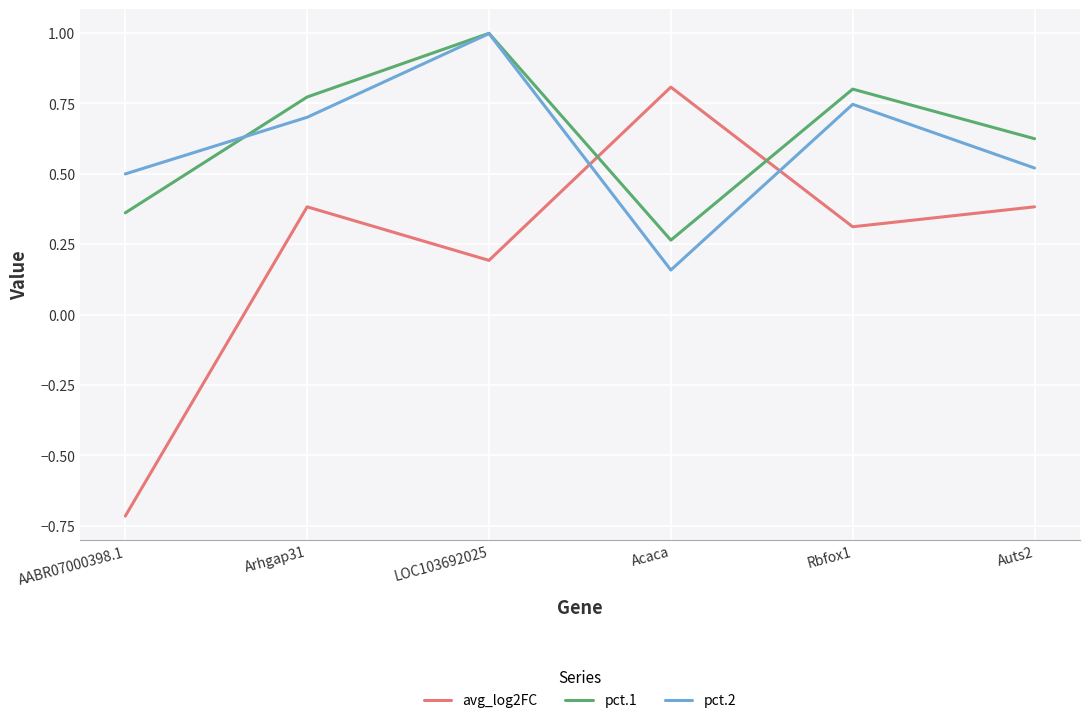

What is the difference between the highest and lowest values at AABR07000398.1?

1.2